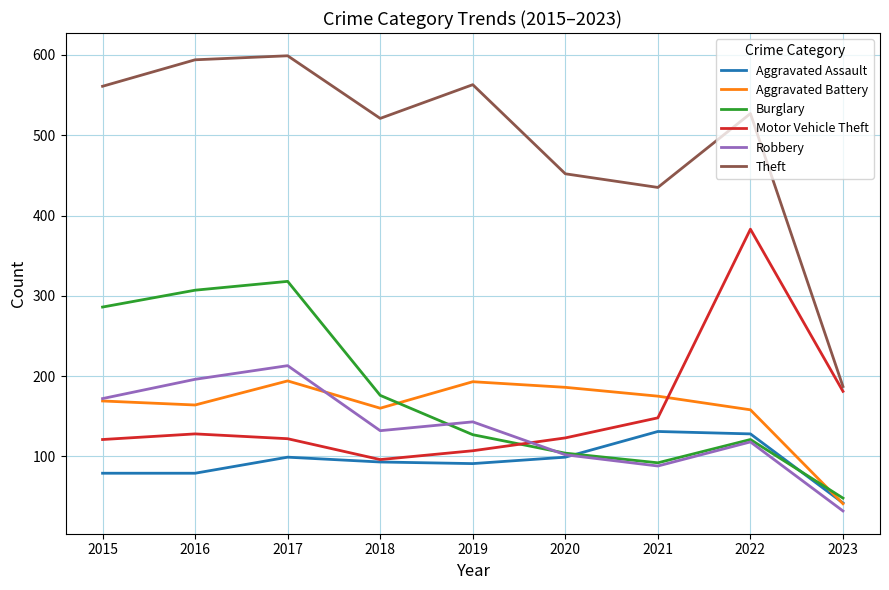

Which series has the largest total across all categories?

Theft